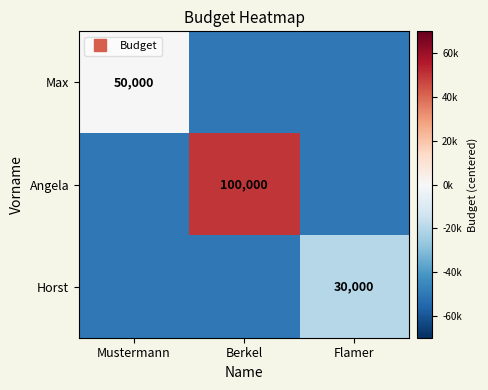

What is the spread (max minus min) of values at Flamer?

30000